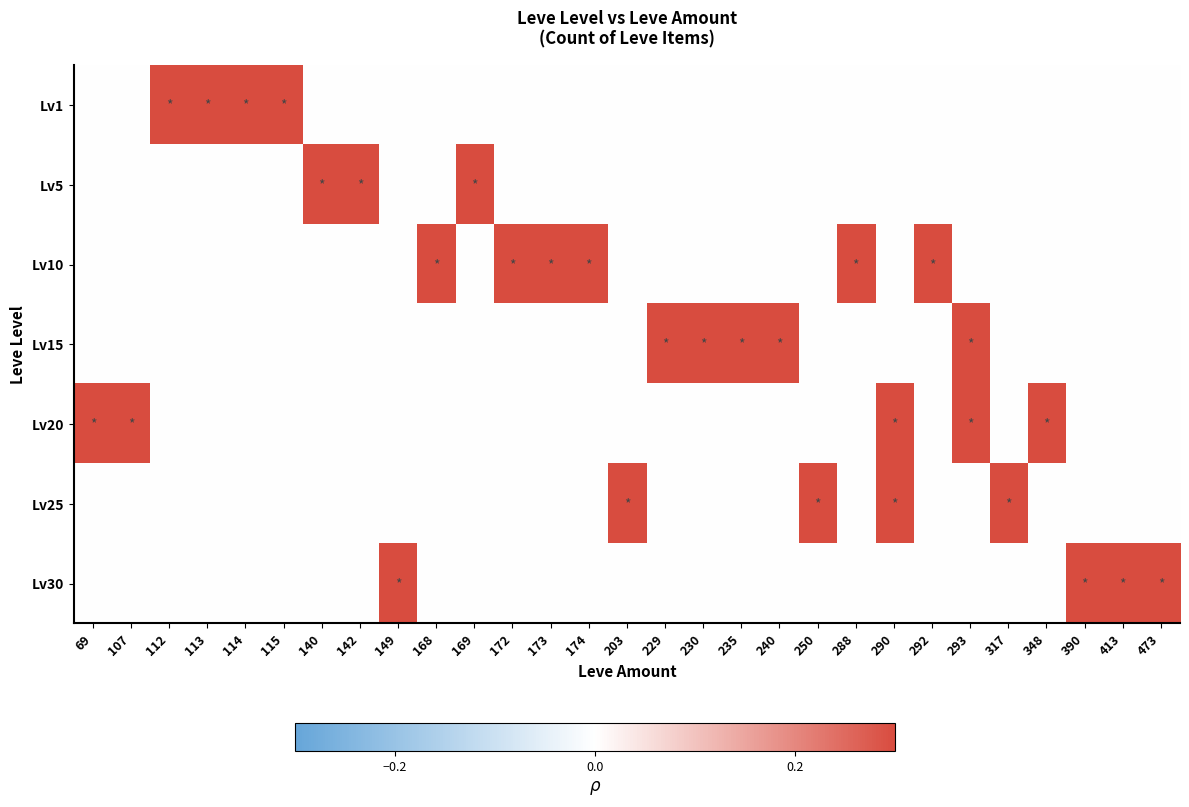

Reading left to right, transcribe all the data shown in this chart.

Lv1: 69=0.0	107=0.0	112=0.7	113=0.7	114=0.3	115=0.3	140=0.0	142=0.0	149=0.0	168=0.0	169=0.0	172=0.0	173=0.0	174=0.0	203=0.0	229=0.0	230=0.0	235=0.0	240=0.0	250=0.0	288=0.0	290=0.0	292=0.0	293=0.0	317=0.0	348=0.0	390=0.0	413=0.0	473=0.0
Lv5: 69=0.0	107=0.0	112=0.0	113=0.0	114=0.0	115=0.0	140=1.0	142=0.7	149=0.0	168=0.0	169=0.3	172=0.0	173=0.0	174=0.0	203=0.0	229=0.0	230=0.0	235=0.0	240=0.0	250=0.0	288=0.0	290=0.0	292=0.0	293=0.0	317=0.0	348=0.0	390=0.0	413=0.0	473=0.0
Lv10: 69=0.0	107=0.0	112=0.0	113=0.0	114=0.0	115=0.0	140=0.0	142=0.0	149=0.0	168=0.3	169=0.0	172=0.3	173=0.3	174=0.3	203=0.0	229=0.0	230=0.0	235=0.0	240=0.0	250=0.0	288=0.3	290=0.0	292=0.3	293=0.0	317=0.0	348=0.0	390=0.0	413=0.0	473=0.0
Lv15: 69=0.0	107=0.0	112=0.0	113=0.0	114=0.0	115=0.0	140=0.0	142=0.0	149=0.0	168=0.0	169=0.0	172=0.0	173=0.0	174=0.0	203=0.0	229=0.3	230=0.3	235=0.3	240=0.3	250=0.0	288=0.0	290=0.0	292=0.0	293=0.7	317=0.0	348=0.0	390=0.0	413=0.0	473=0.0
Lv20: 69=0.3	107=0.3	112=0.0	113=0.0	114=0.0	115=0.0	140=0.0	142=0.0	149=0.0	168=0.0	169=0.0	172=0.0	173=0.0	174=0.0	203=0.0	229=0.0	230=0.0	235=0.0	240=0.0	250=0.0	288=0.0	290=0.3	292=0.0	293=0.3	317=0.0	348=0.7	390=0.0	413=0.0	473=0.0
Lv25: 69=0.0	107=0.0	112=0.0	113=0.0	114=0.0	115=0.0	140=0.0	142=0.0	149=0.0	168=0.0	169=0.0	172=0.0	173=0.0	174=0.0	203=0.7	229=0.0	230=0.0	235=0.0	240=0.0	250=0.7	288=0.0	290=0.3	292=0.0	293=0.0	317=0.3	348=0.0	390=0.0	413=0.0	473=0.0
Lv30: 69=0.0	107=0.0	112=0.0	113=0.0	114=0.0	115=0.0	140=0.0	142=0.0	149=0.3	168=0.0	169=0.0	172=0.0	173=0.0	174=0.0	203=0.0	229=0.0	230=0.0	235=0.0	240=0.0	250=0.0	288=0.0	290=0.0	292=0.0	293=0.0	317=0.0	348=0.0	390=0.3	413=0.3	473=0.3